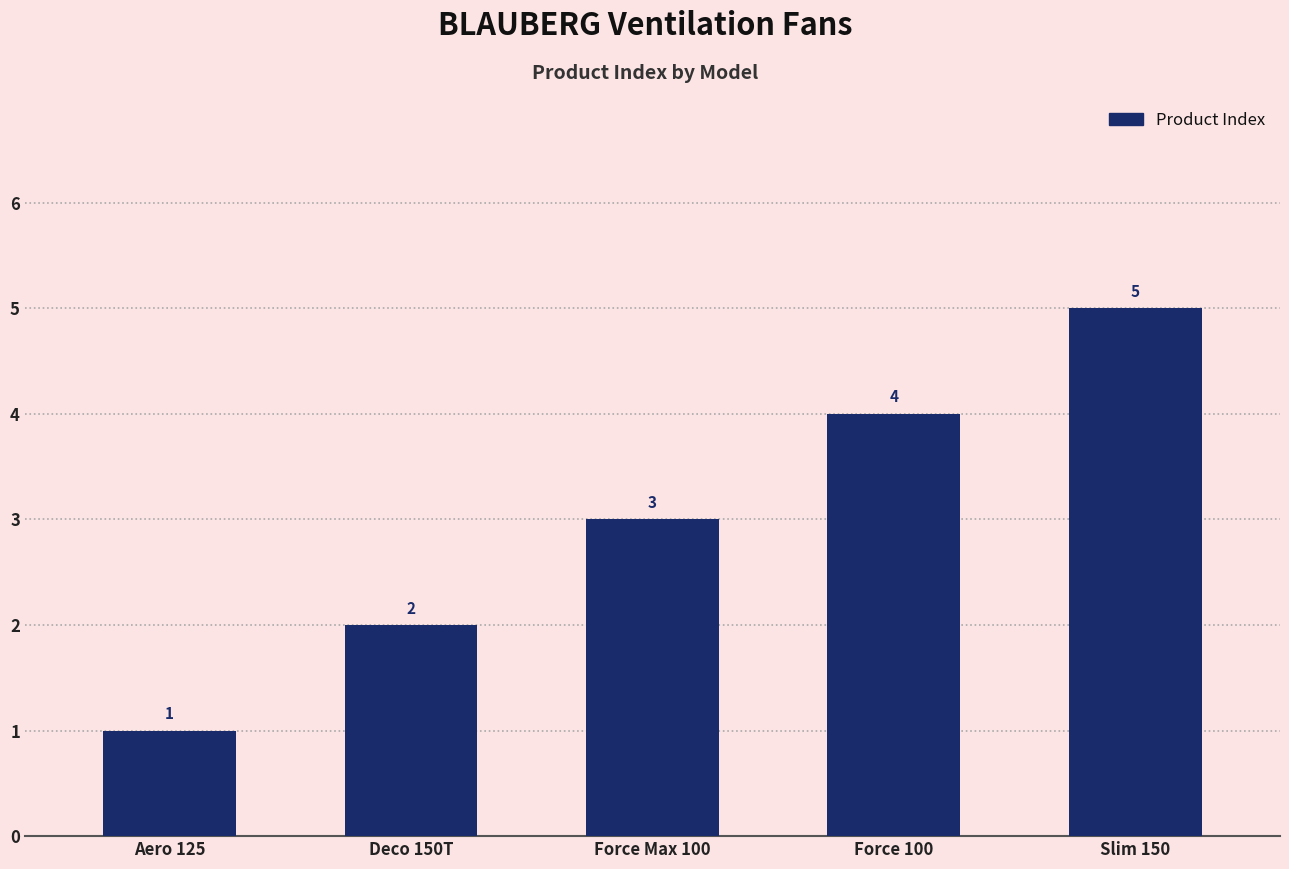

Reading left to right, list all the values displayed in this chart.

1	2	3	4	5